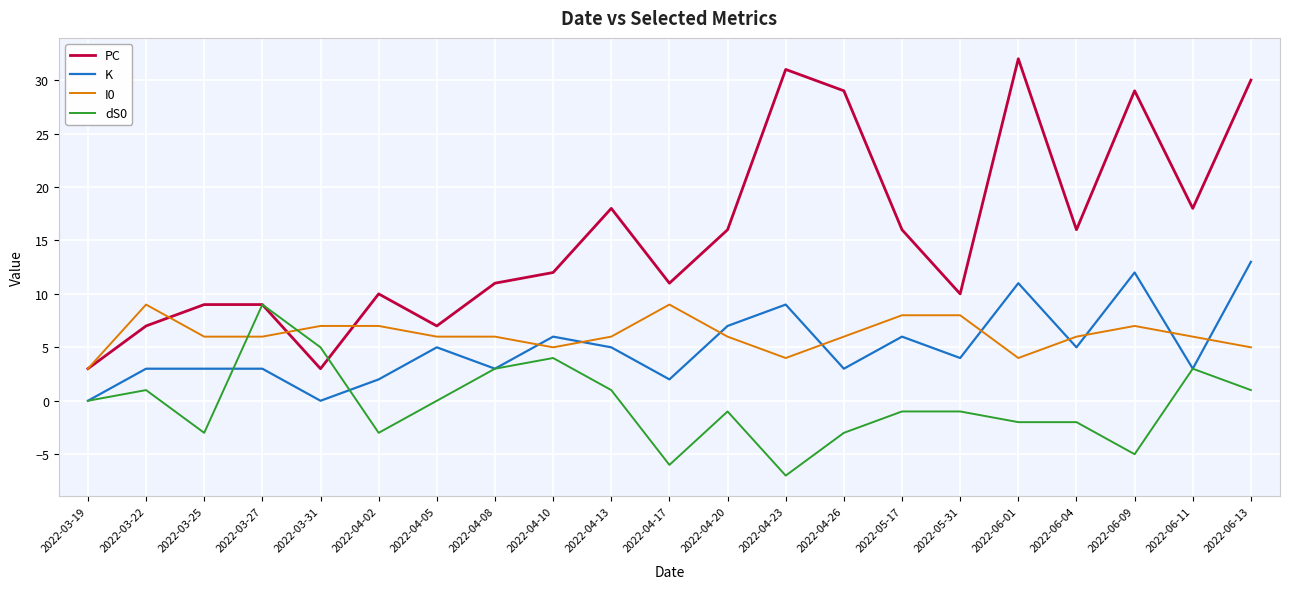

What are all the series names shown in the legend?

PC, K, I0, dS0